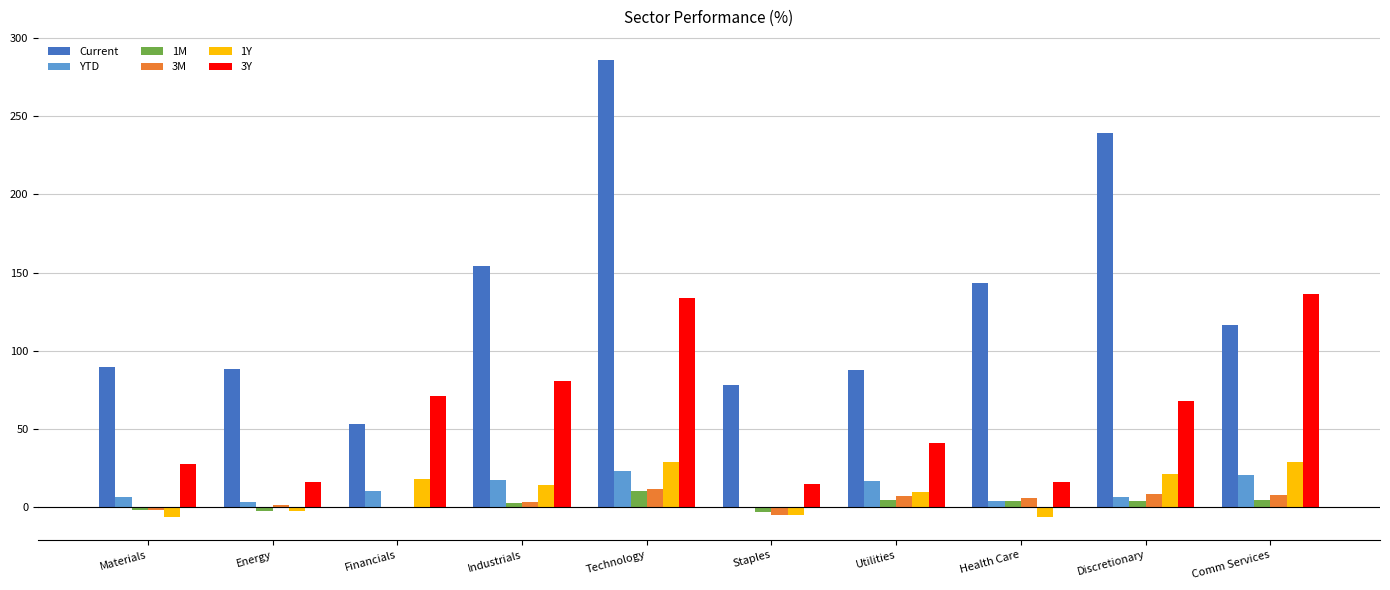

What is the sum of all 1Y values?

100.7